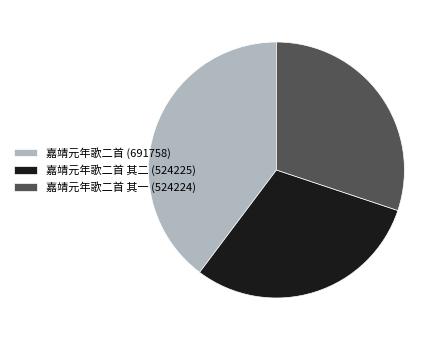

Is 嘉靖元年歌二首 其二 (524225) the majority of the pie?

No